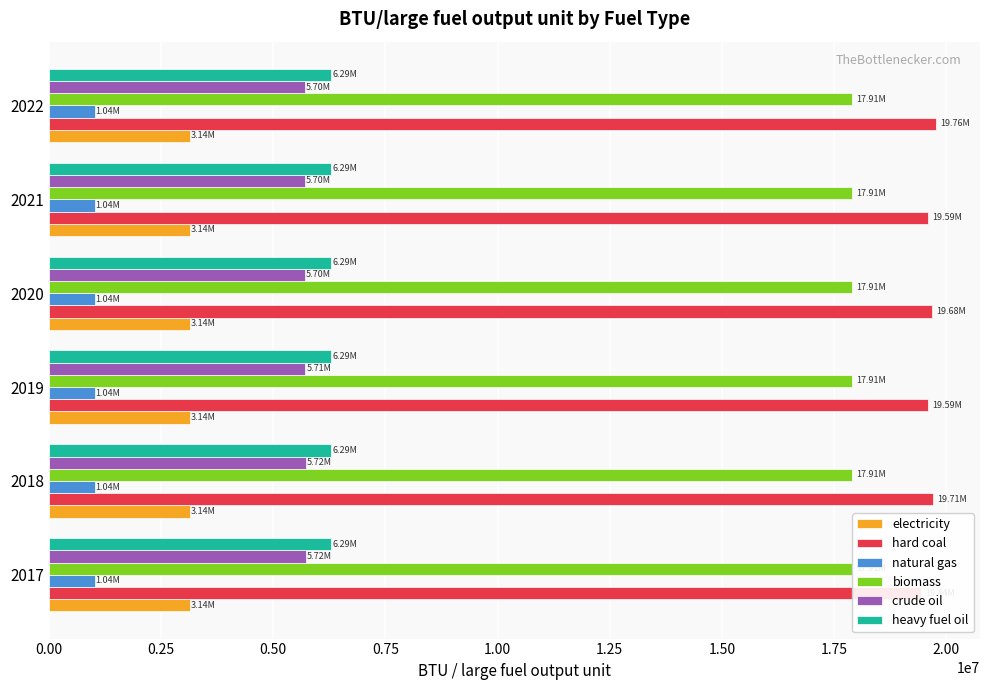

Rank the series by their maximum value, from highest to lowest.

hard coal, crude oil, electricity, natural gas, biomass, heavy fuel oil